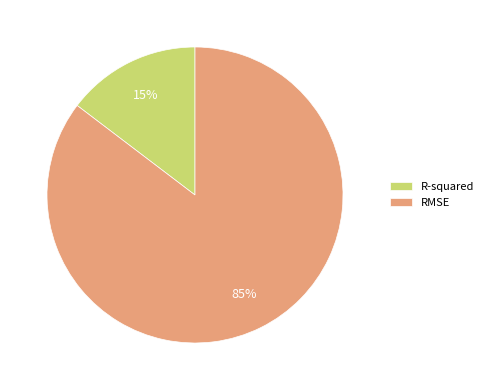

What is the smallest slice in the pie chart?

R-squared